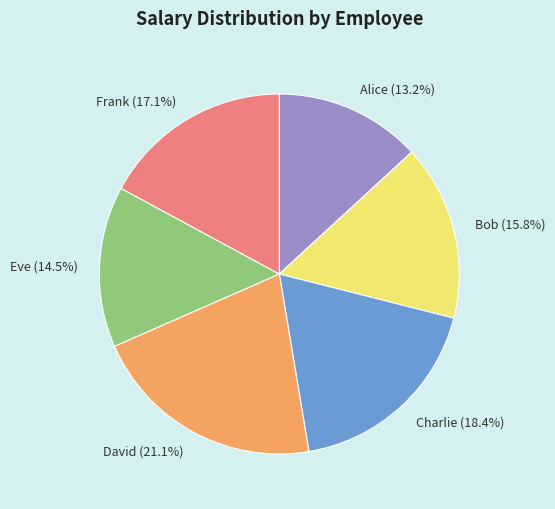

True or false: Charlie accounts for 30% of the total.

False